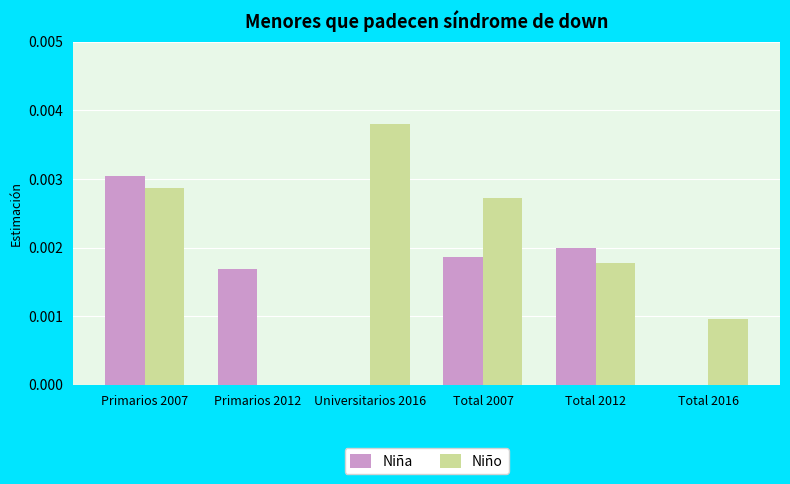

Between Total 2007 and Total 2012, which series saw the biggest shift?

Niño